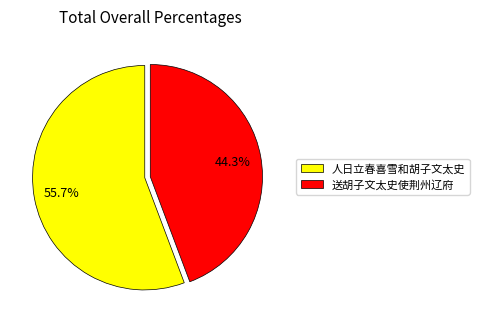

Does 送胡子文太史使荆州辽府 represent more than half of the total?

No